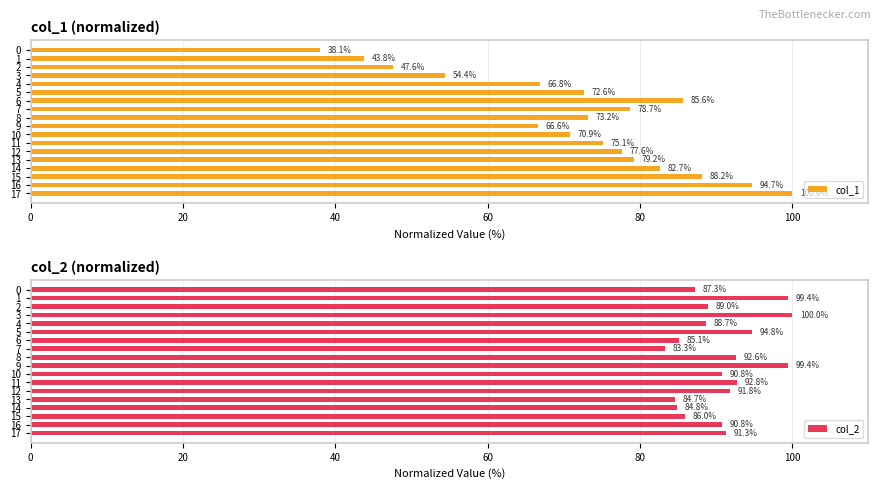

Rank the series by their average value, from highest to lowest.

col_2, col_1